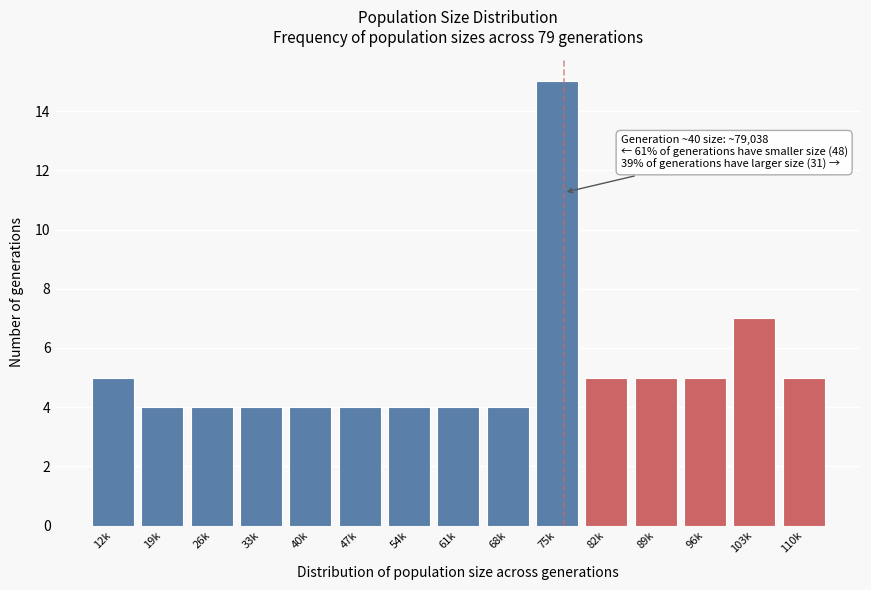

Reading left to right, transcribe all the data shown in this chart.

12k=5	19k=4	26k=4	33k=4	40k=4	47k=4	54k=4	61k=4	68k=4	75k=15	82k=5	89k=5	96k=5	103k=7	110k=5